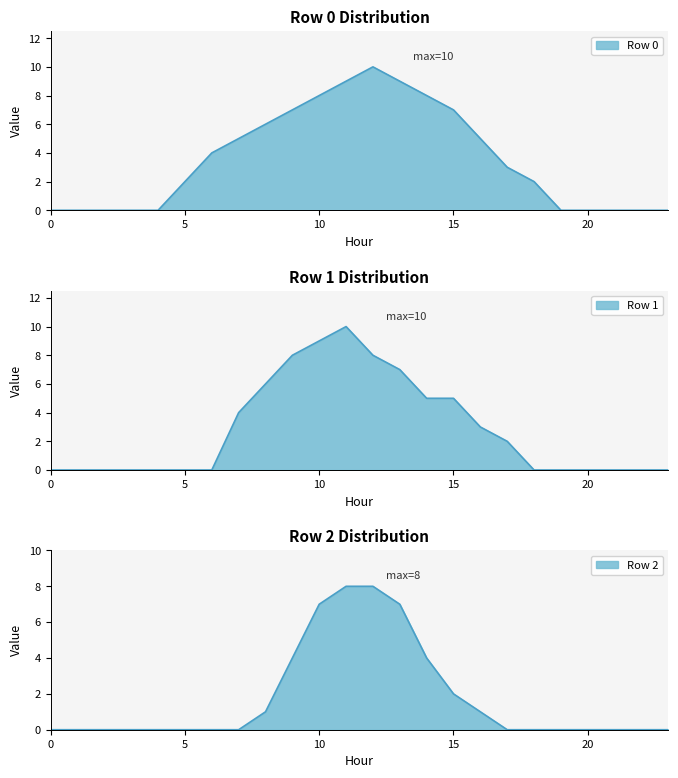

What is the difference between the second highest and minimum values in the Row 0 series?

9